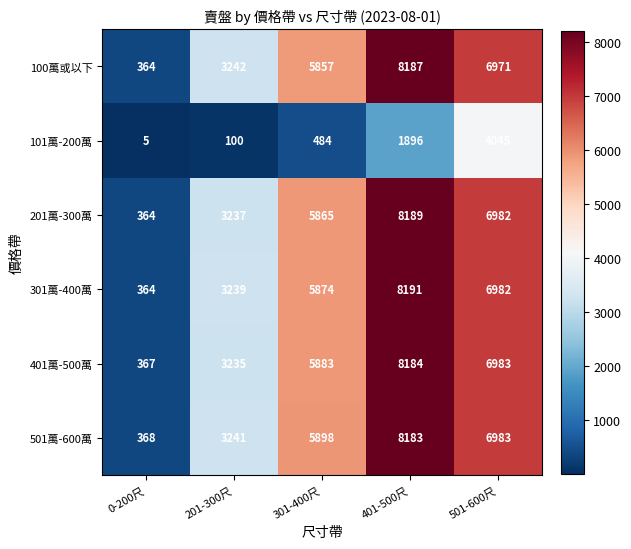

At which category does the chart reach its minimum across all series?

0-200尺